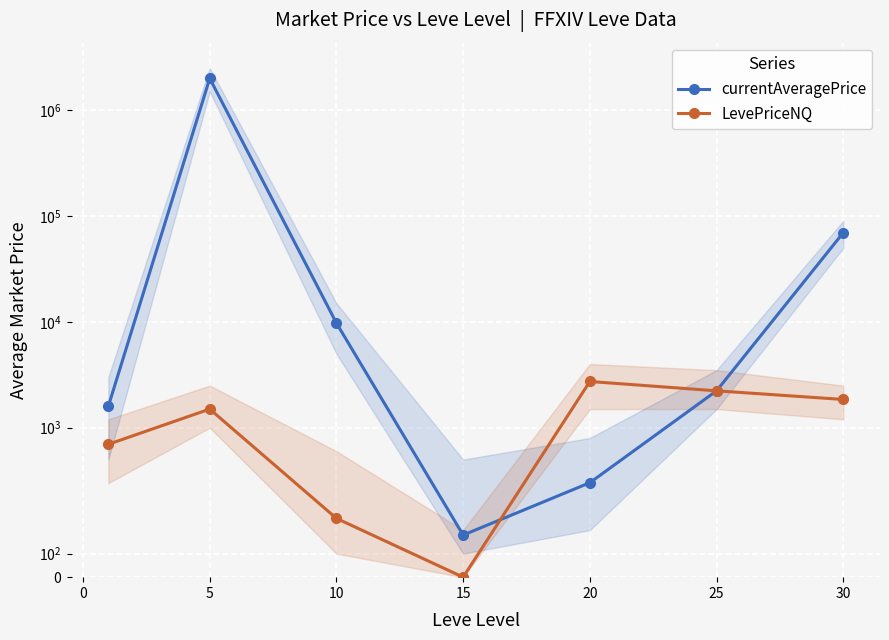

Which series has the largest total across all categories?

currentAveragePrice